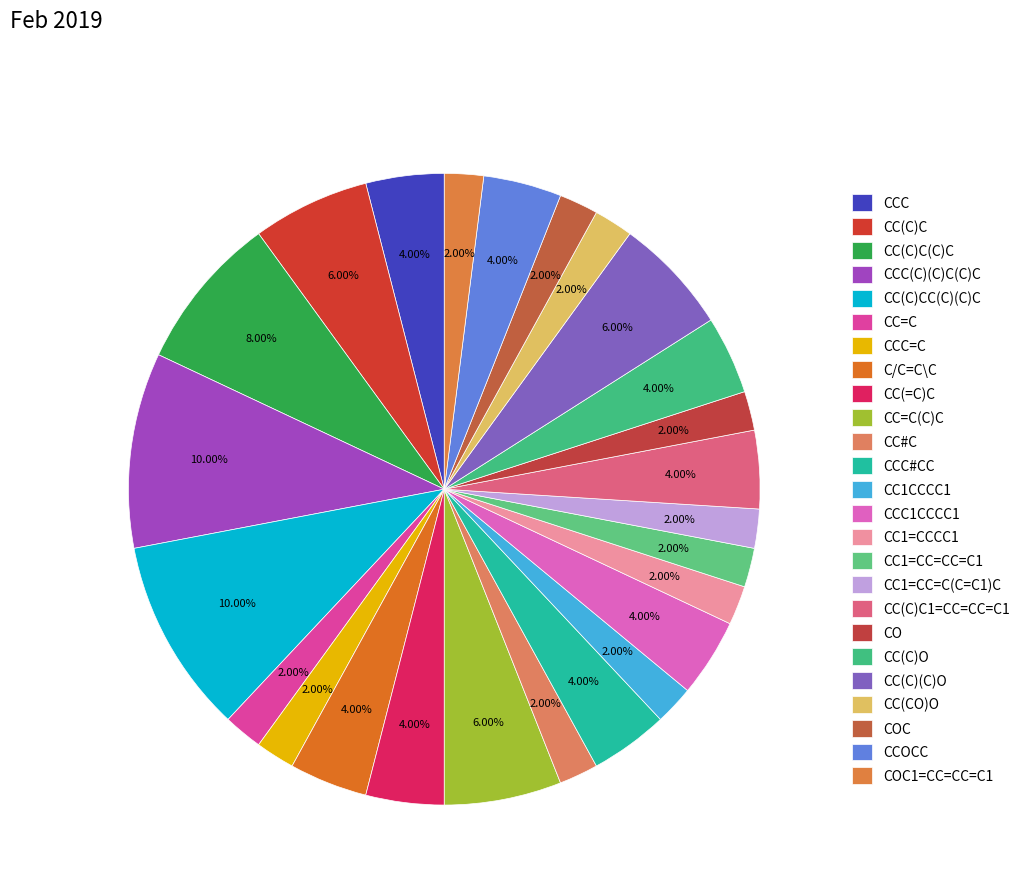

How many segments does this pie chart have?

25